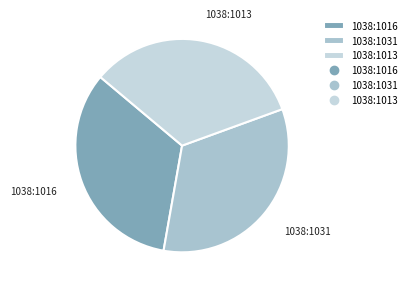

Count the number of slices in the pie.

3